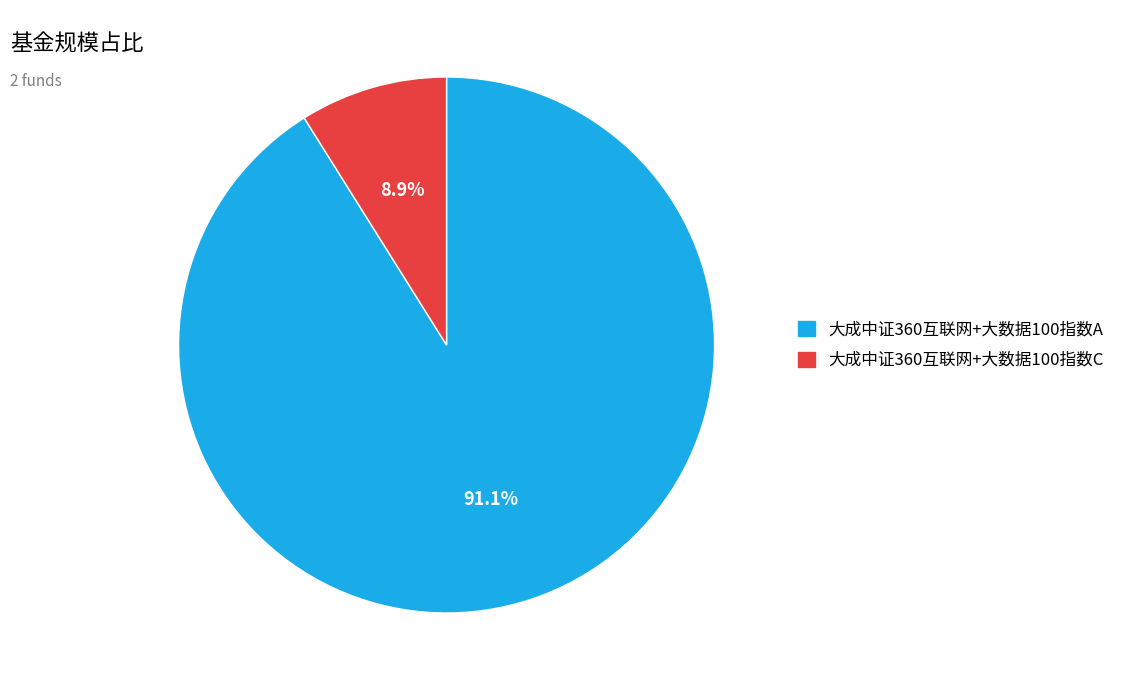

To the nearest percent, what percentage of the pie is 大成中证360互联网+大数据100指数C?

9%